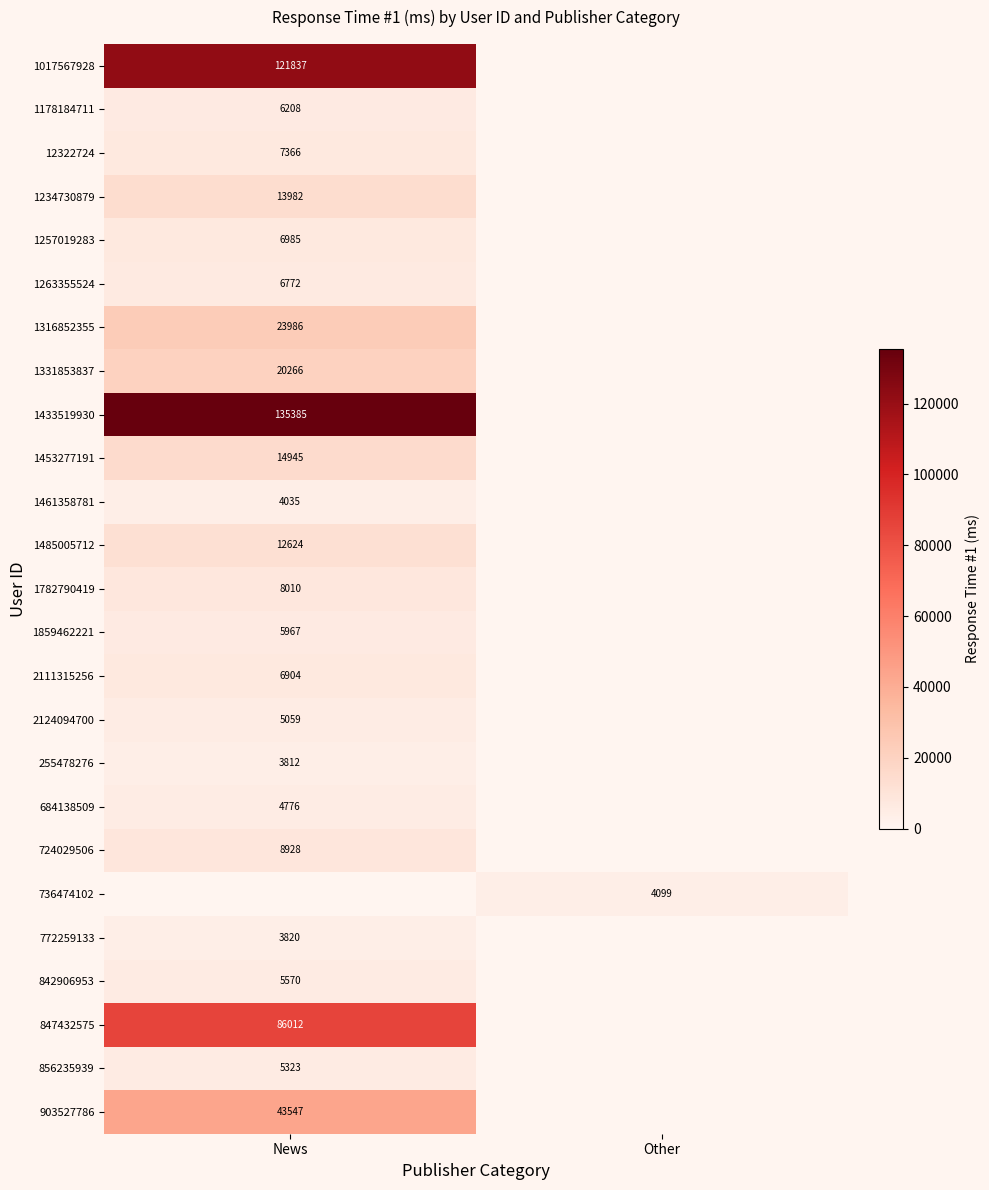

True or false: 724029506 has a value of 8928 at News.

True